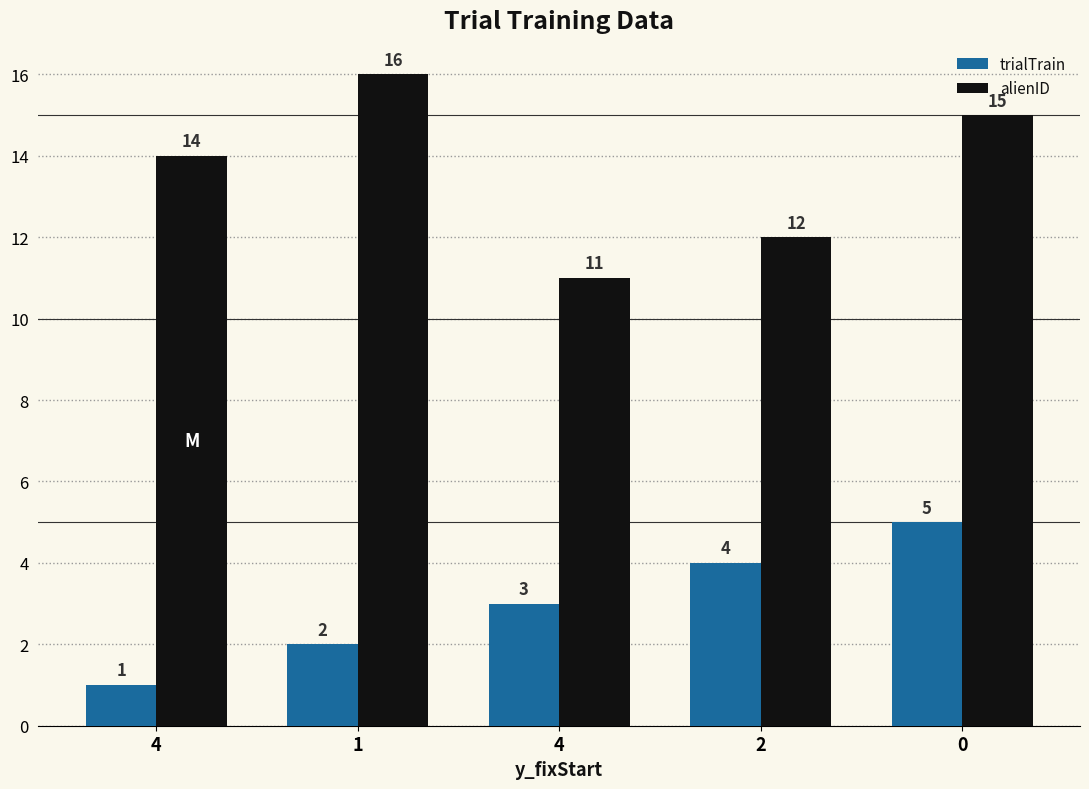

Reading right to left, what are all the values shown in this chart?

trialTrain: 0=5	2=4	4=3	1=2	4=1
alienID: 0=15	2=12	4=11	1=16	4=14